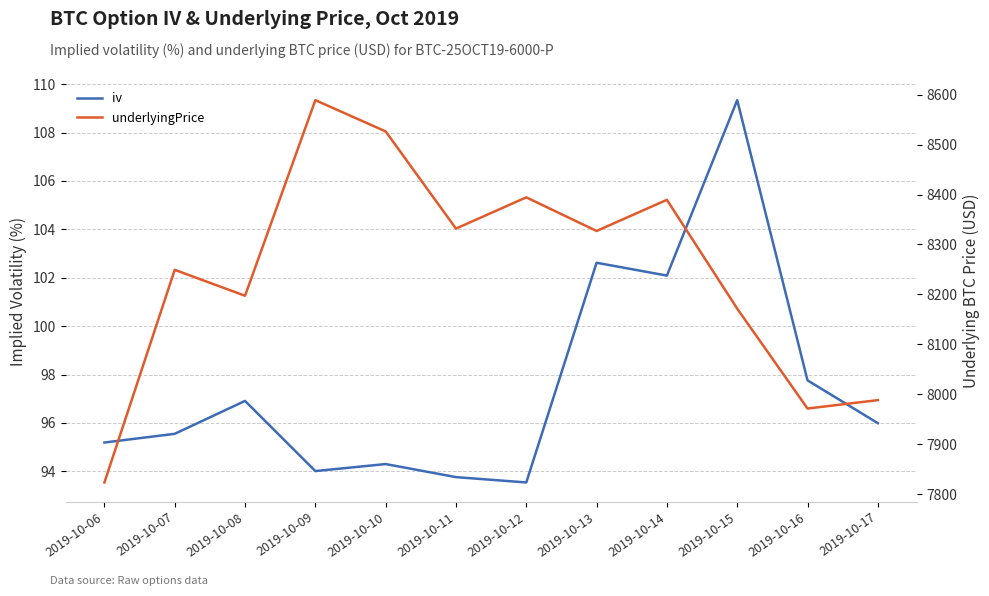

Reading left to right, transcribe all the data shown in this chart.

iv: 2019-10-06=95.2	2019-10-07=95.5	2019-10-08=96.9	2019-10-09=94.0	2019-10-10=94.3	2019-10-11=93.8	2019-10-12=93.5	2019-10-13=102.6	2019-10-14=102.1	2019-10-15=109.3	2019-10-16=97.8	2019-10-17=96.0
underlyingPrice: 2019-10-06=7823.4	2019-10-07=8249.2	2019-10-08=8197.3	2019-10-09=8589.1	2019-10-10=8526.4	2019-10-11=8331.8	2019-10-12=8394.4	2019-10-13=8327.0	2019-10-14=8389.5	2019-10-15=8171.5	2019-10-16=7971.4	2019-10-17=7988.2